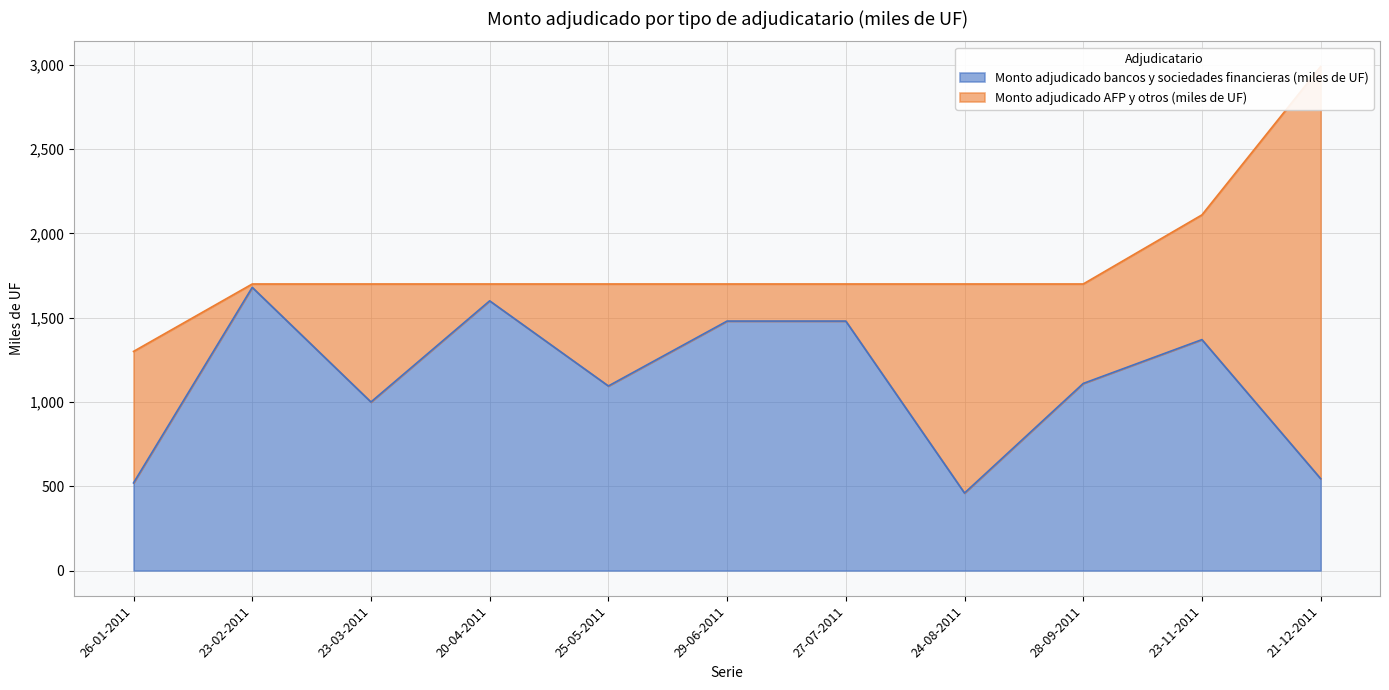

List the labels in order of value, smallest first.

24-08-2011, 26-01-2011, 21-12-2011, 23-03-2011, 25-05-2011, 28-09-2011, 23-11-2011, 29-06-2011, 27-07-2011, 20-04-2011, 23-02-2011